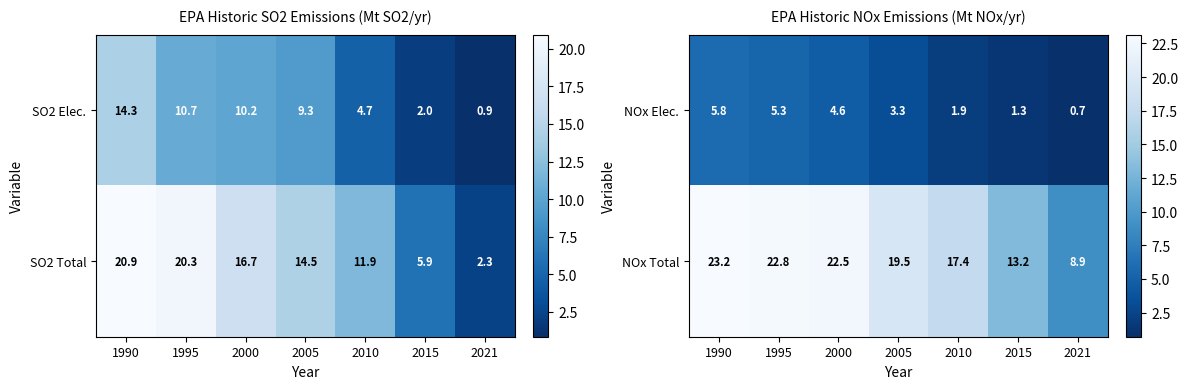

At which category is the sum across all series the highest?

1990